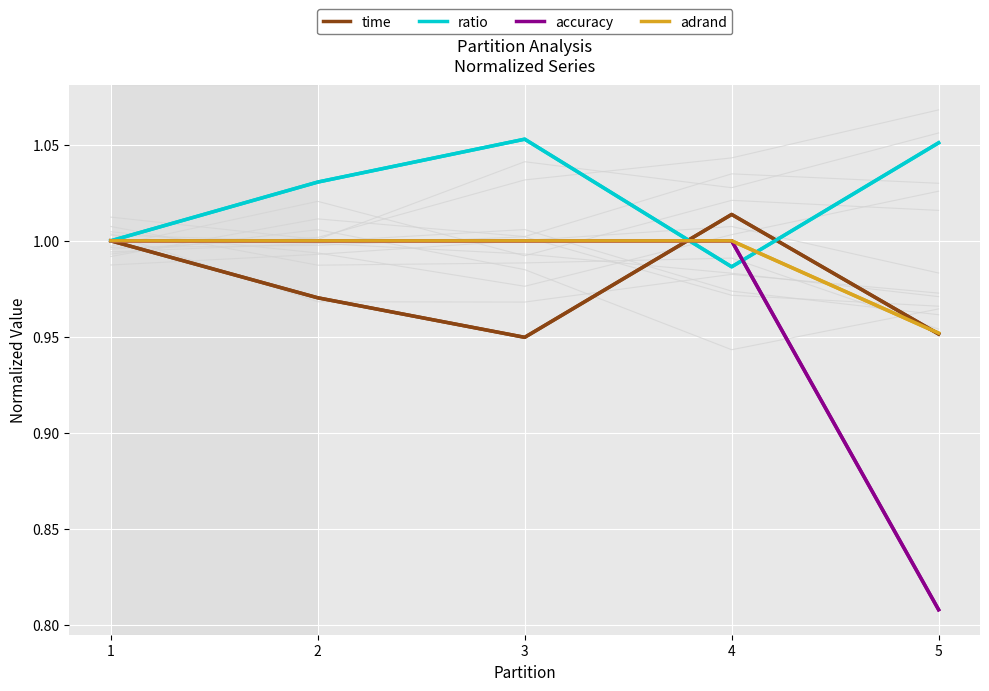

What is the value of the ratio point at the 4th from the left?

1.0